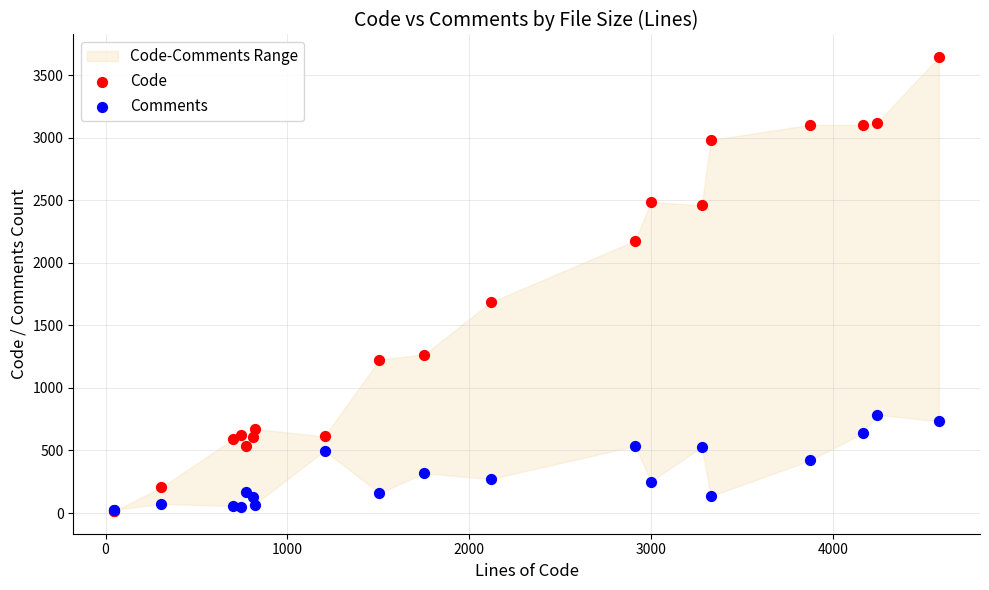

Which series contains the highest Y value?

Code